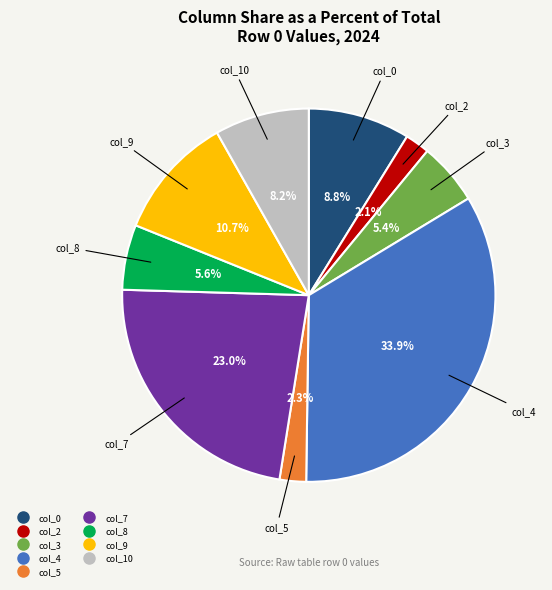

Which slice is the largest?

col_4